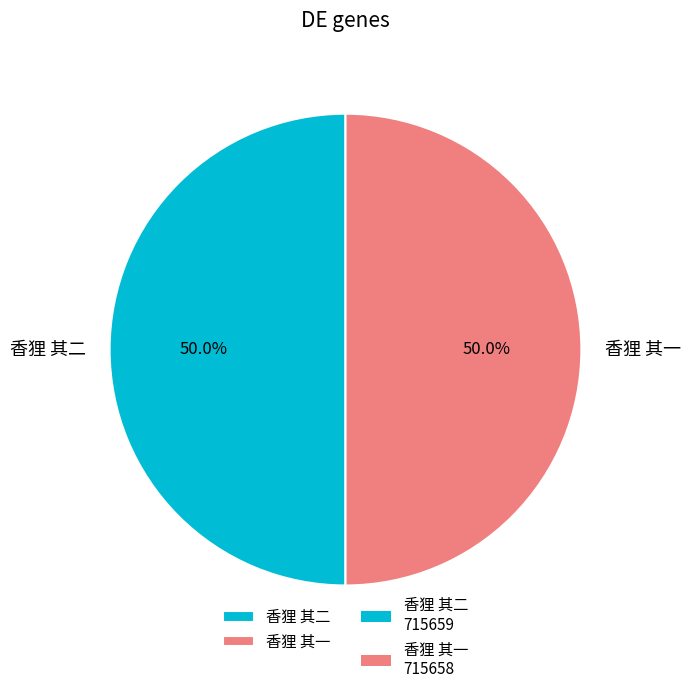

To the nearest percent, what portion does 香狸 其一 represent?

50%